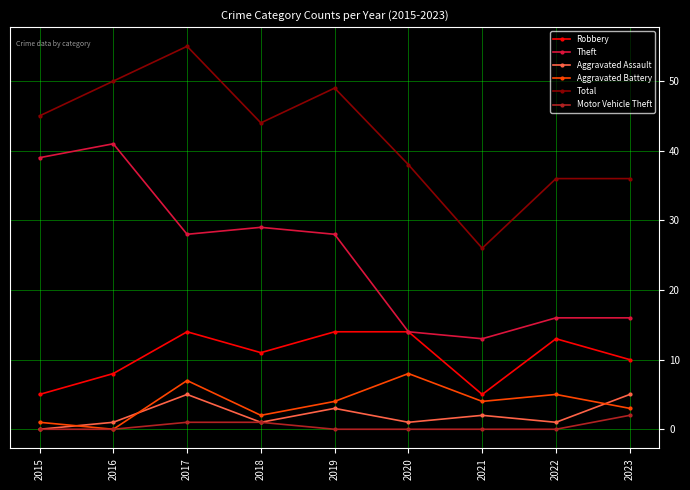

Does the chart have visible grid lines?

Yes